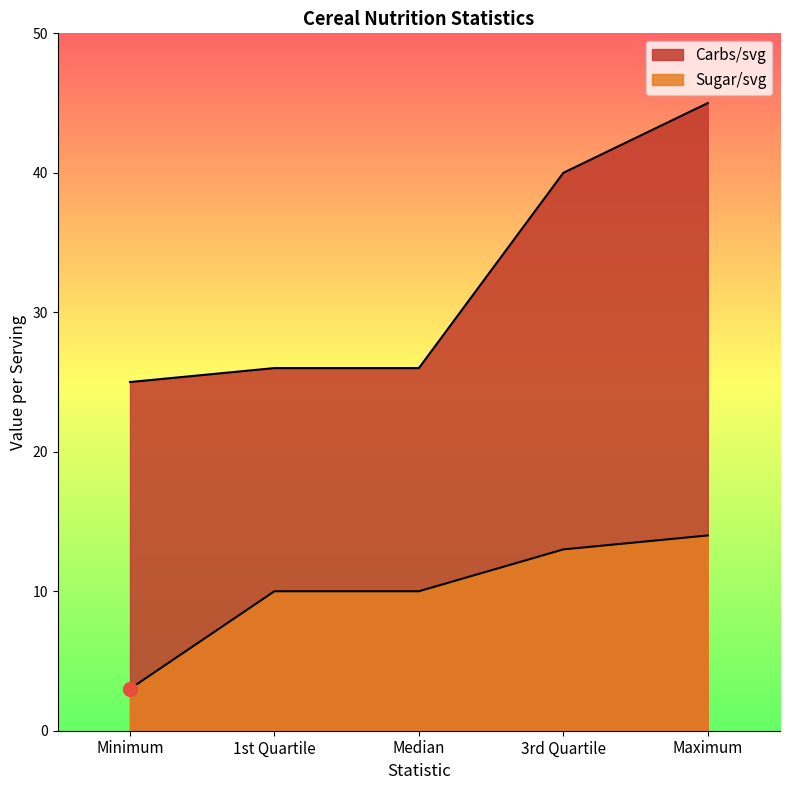

Reading right to left, extract all data points from this chart.

Carbs/svg: 45	40	26	26	25
Sugar/svg: 14	13	10	10	3